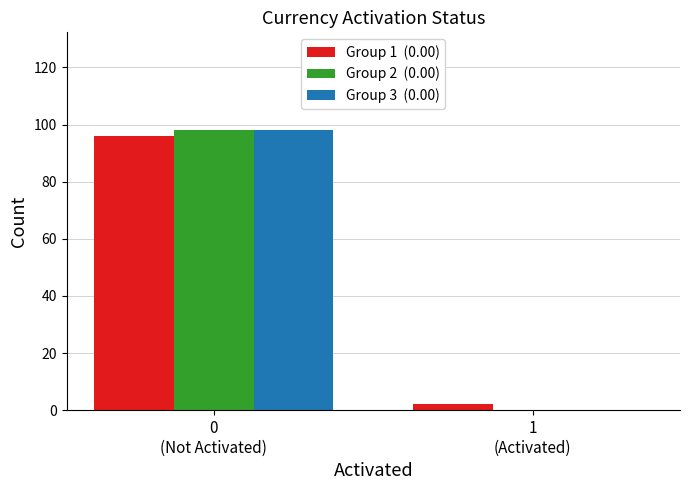

What is the greatest value displayed?

98